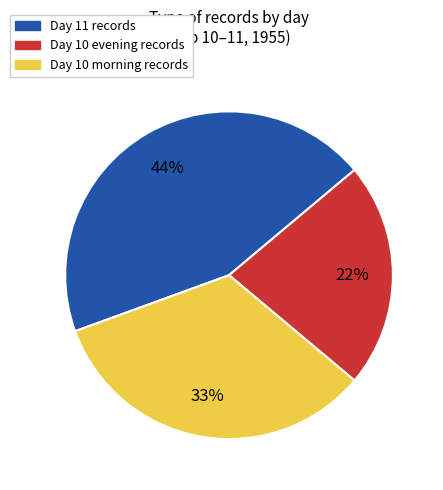

Is there a majority slice in this chart?

No